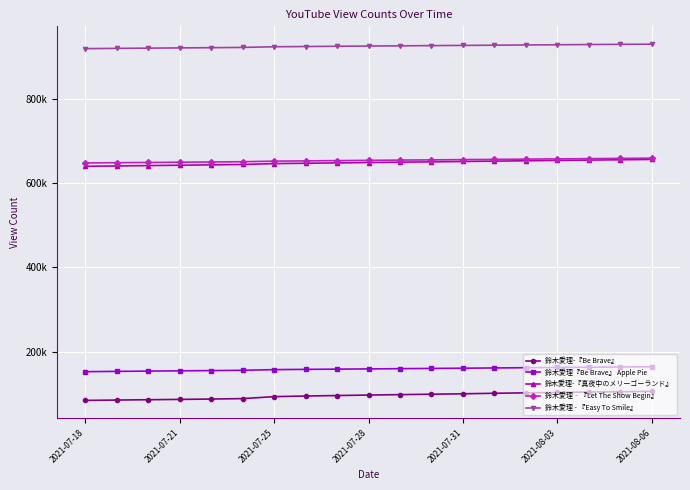

Reading left to right, extract all data points from this chart.

鈴木愛理-『Be Brave』: 84300	85145	85927	86695	87536	88564	93251	94711	95869	97016	98014	98999	100032	101196	102249	103198	104102	104899	105807
鈴木愛理『Be Brave』 Apple Pie: 152468	153182	153809	154450	155079	155721	157303	157936	158484	159032	159591	160127	160682	161285	161887	162487	163031	163543	164063
鈴木愛理-『真夜中のメリーゴーランド』: 639715	640600	641428	642248	643083	644073	646092	646970	647786	648664	649486	650290	651128	651991	652890	653675	654464	655219	656028
鈴木愛理‐『Let The Show Begin』: 647657	648244	648813	649401	649956	650582	651955	652561	653171	653839	654444	654982	655561	656113	656721	657309	657898	658487	659079
鈴木愛理 - 『Easy To Smile』: 918904	919482	920034	920629	921153	921762	923332	923909	924457	925043	925533	926067	926539	927038	927562	928070	928615	929073	929526